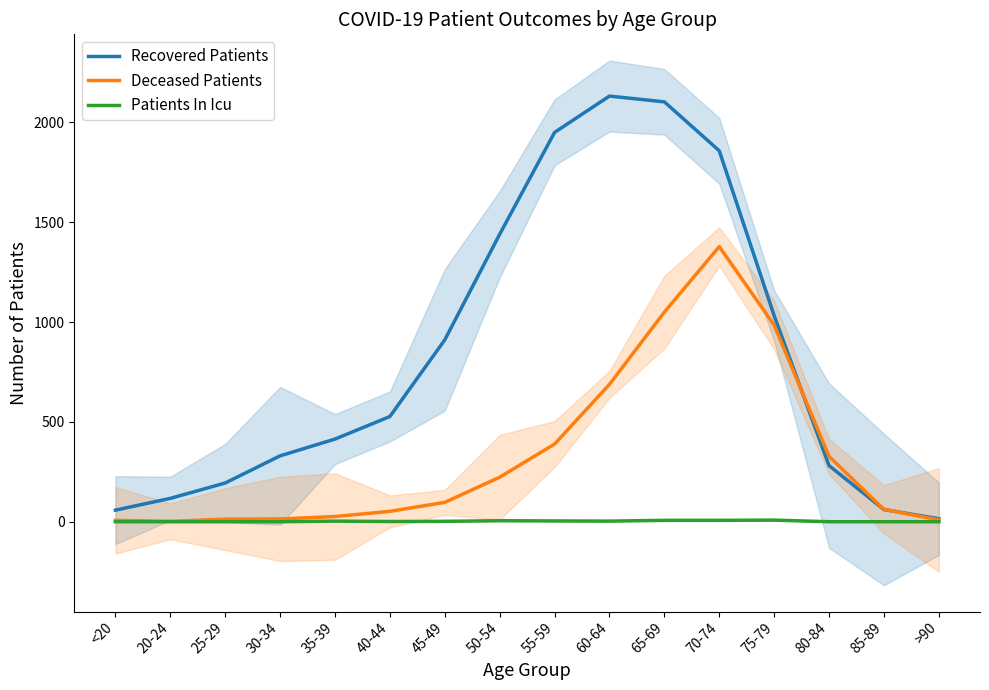

At 45-49, list the series in order from largest to smallest.

Recovered Patients, Deceased Patients, Patients In Icu